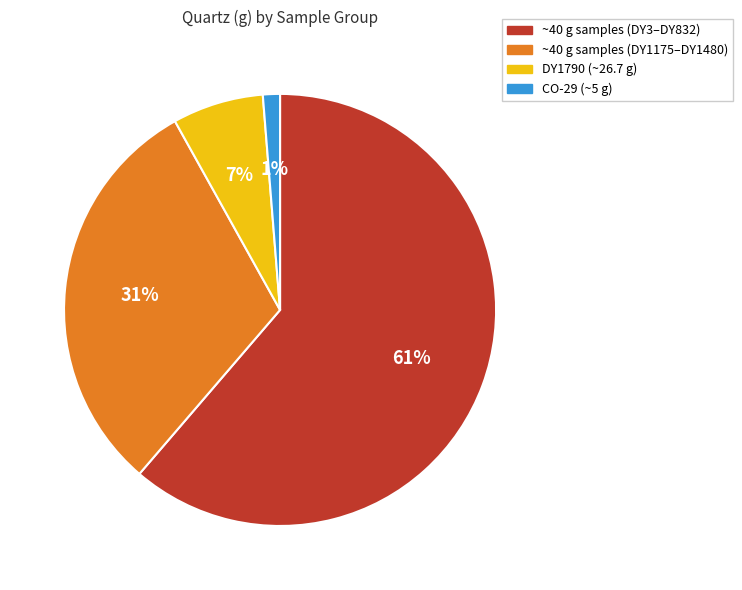

Is there a majority slice in this chart?

Yes